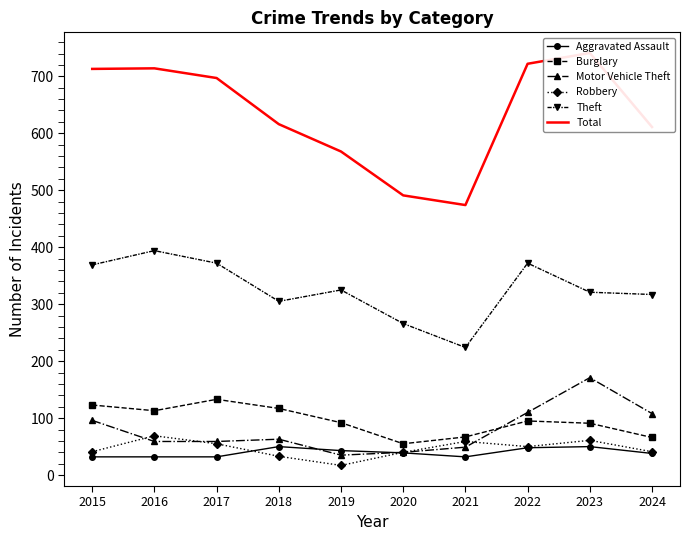

What is the sum of the Total values at 2023 and 2020?

1232